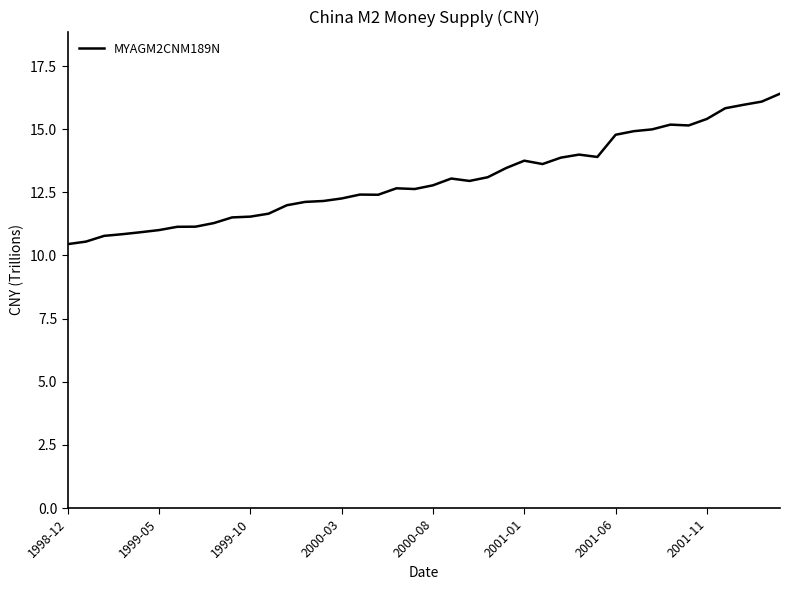

What is the smallest value displayed?

10.4